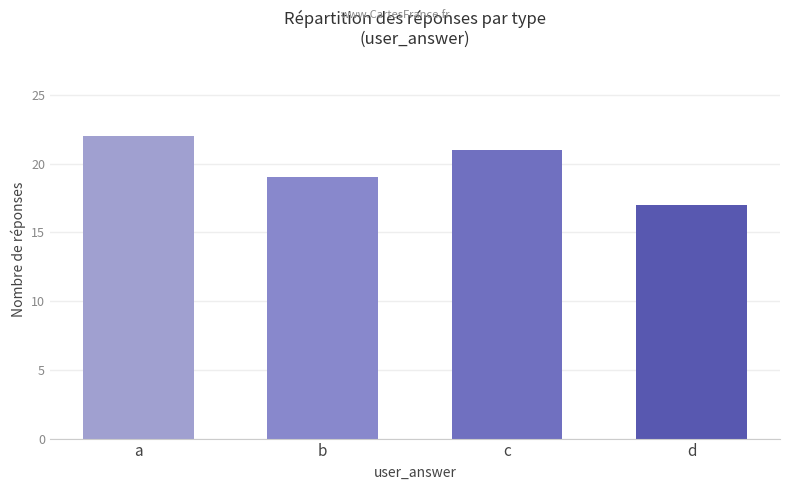

The chart shows a value of 9 at a. True or false?

False